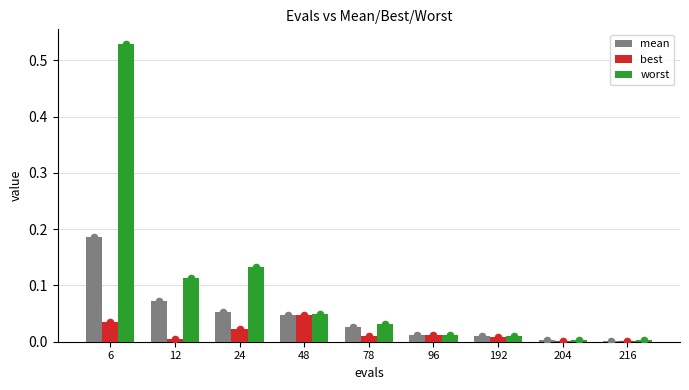

At how many categories does at least one series exceed 0?

9